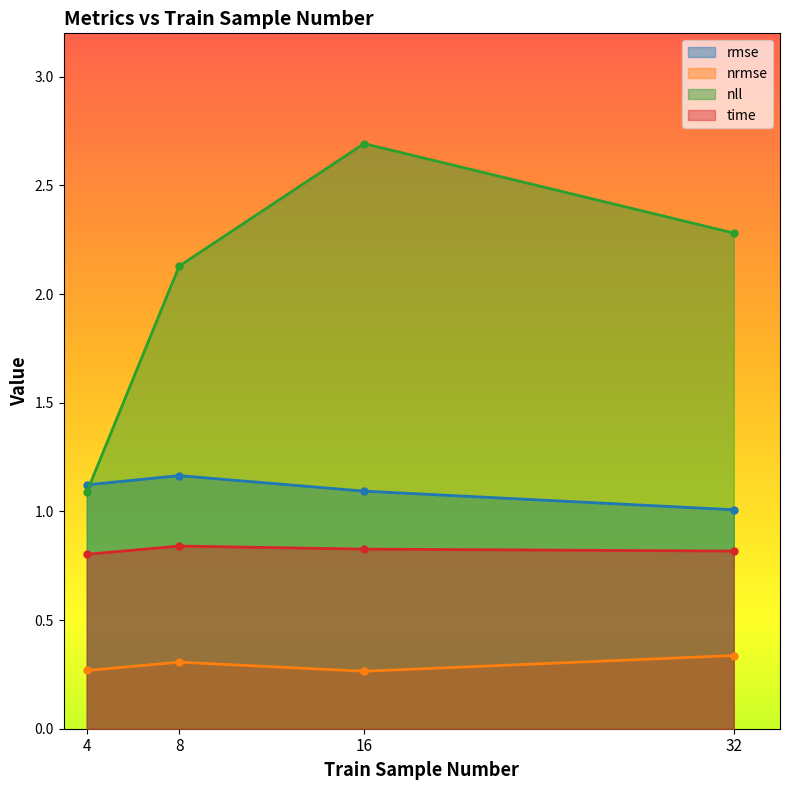

Between 32 and 4, which is larger?

4